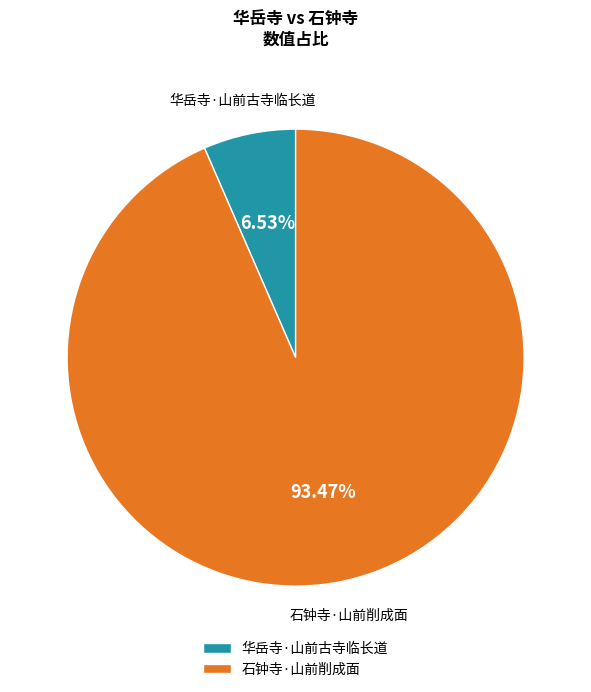

Is 华岳寺·山前古寺临长道 the majority of the pie?

No